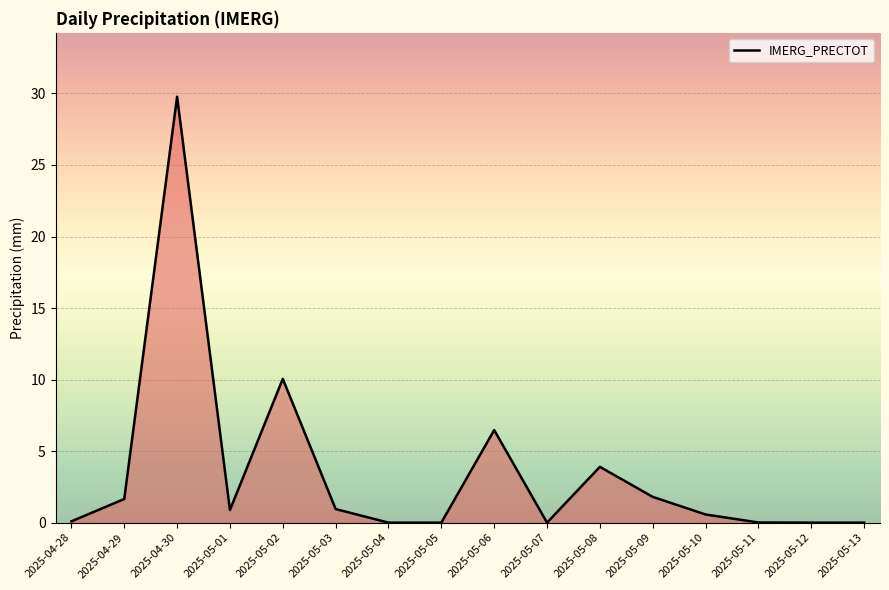

How many lines are shown in the chart?

1